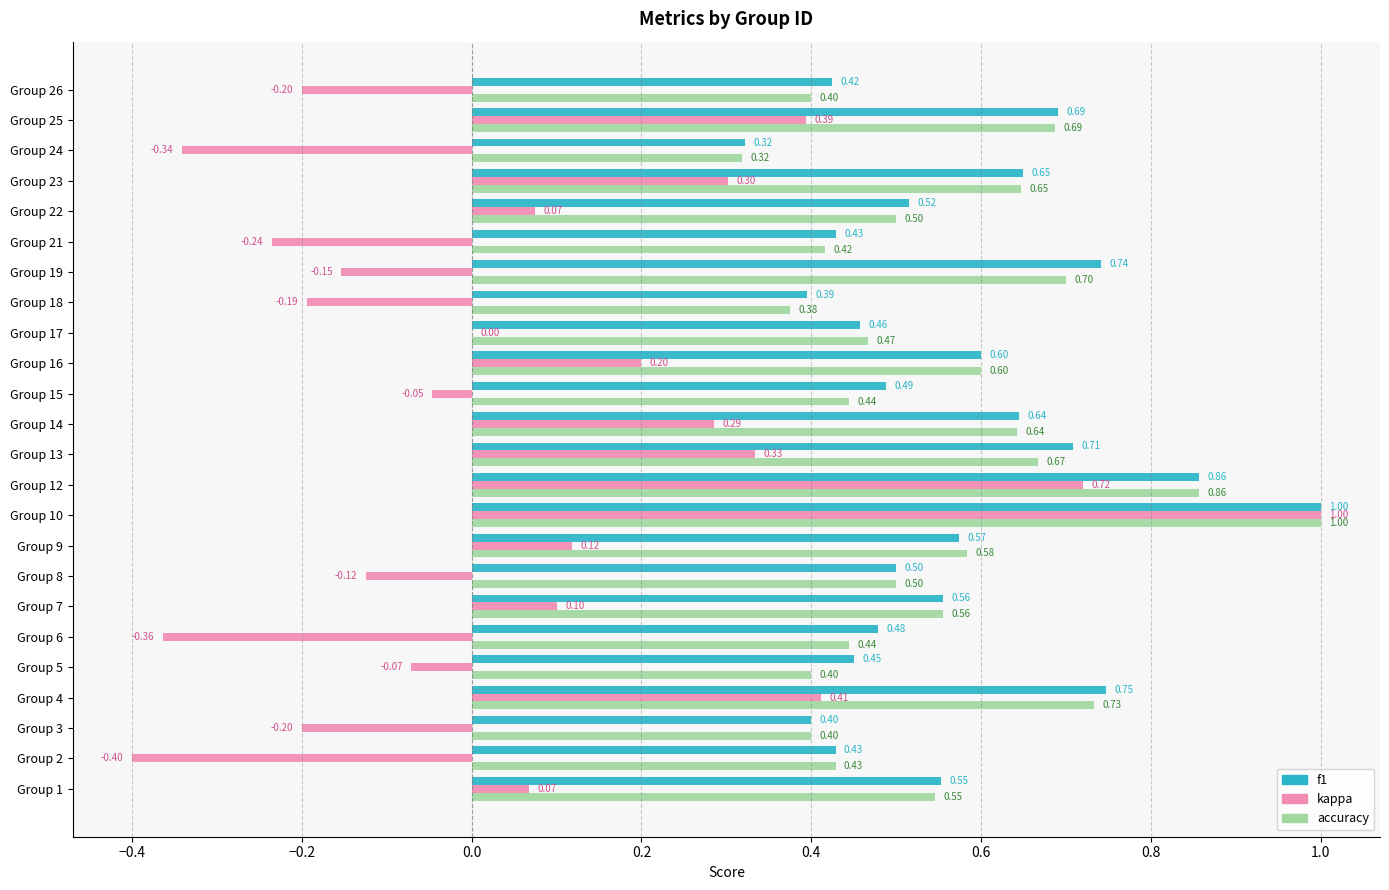

What is the sum of the f1 values at Group 4 and Group 14?

1.4